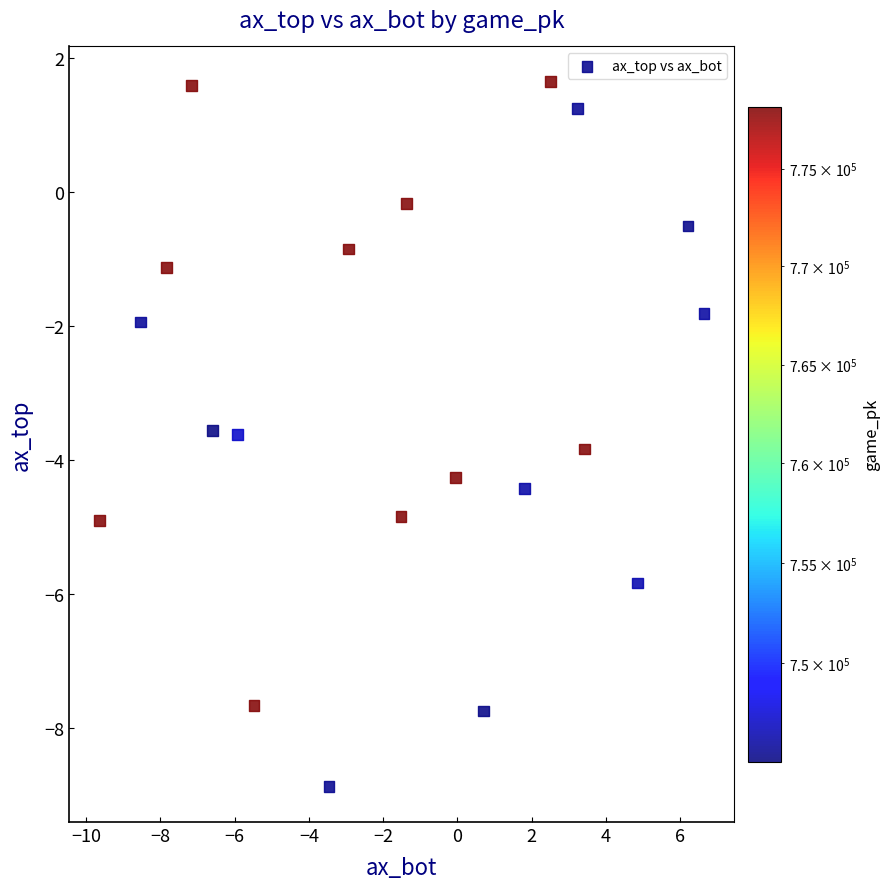

What is the range of X values (max minus min)?

16.3